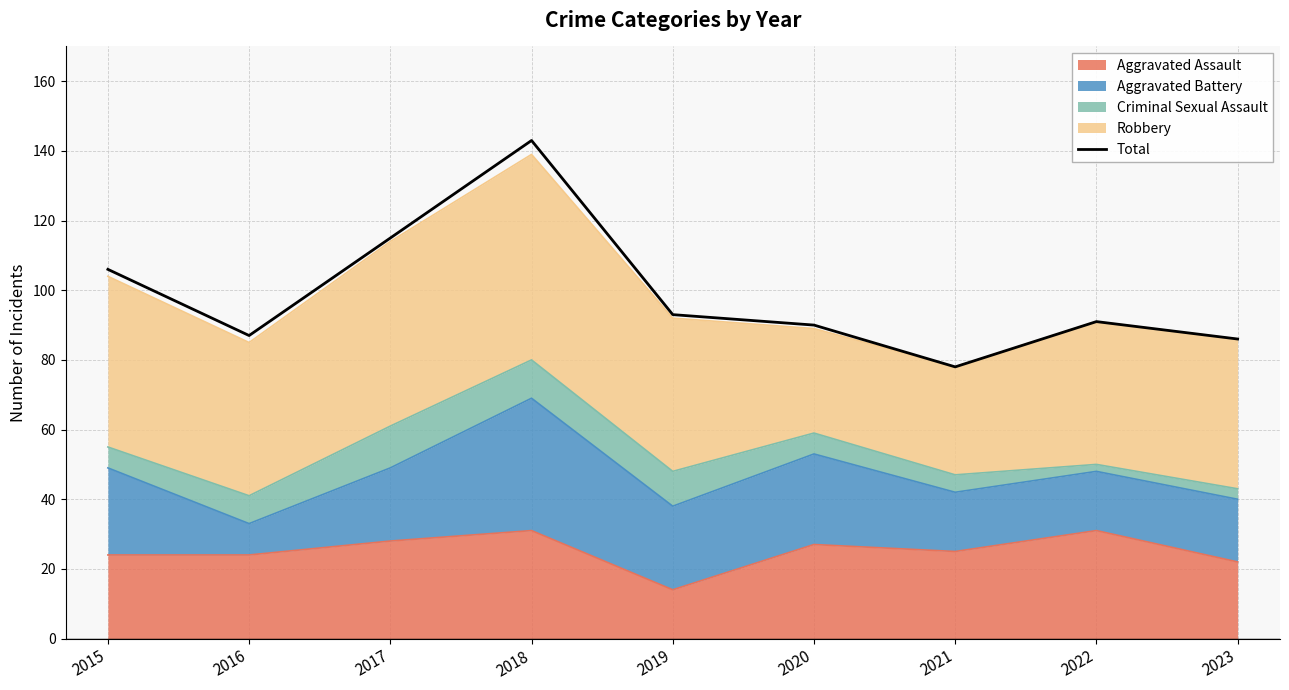

How many points are higher than both their immediate neighbors (excluding endpoints)?

2